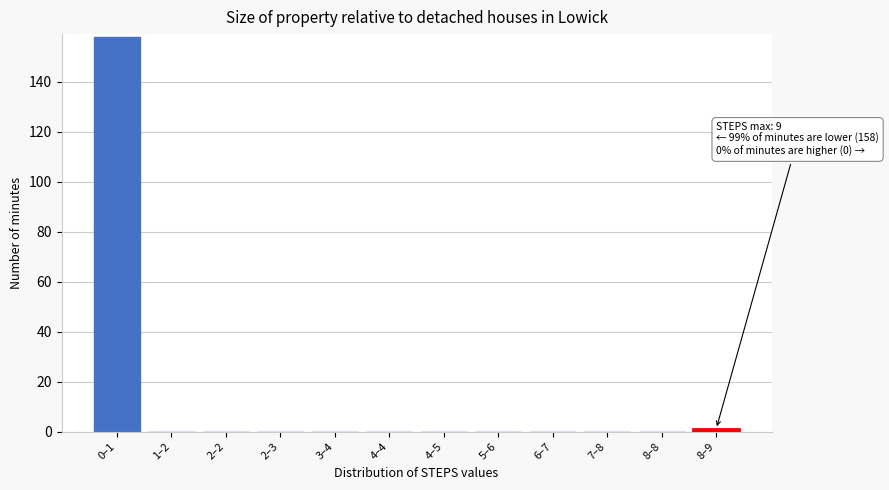

Reading right to left, transcribe all the data shown in this chart.

8–9=1	8–8=0	7–8=0	6–7=0	5–6=0	4–5=0	4–4=0	3–4=0	2–3=0	2–2=0	1–2=0	0–1=158